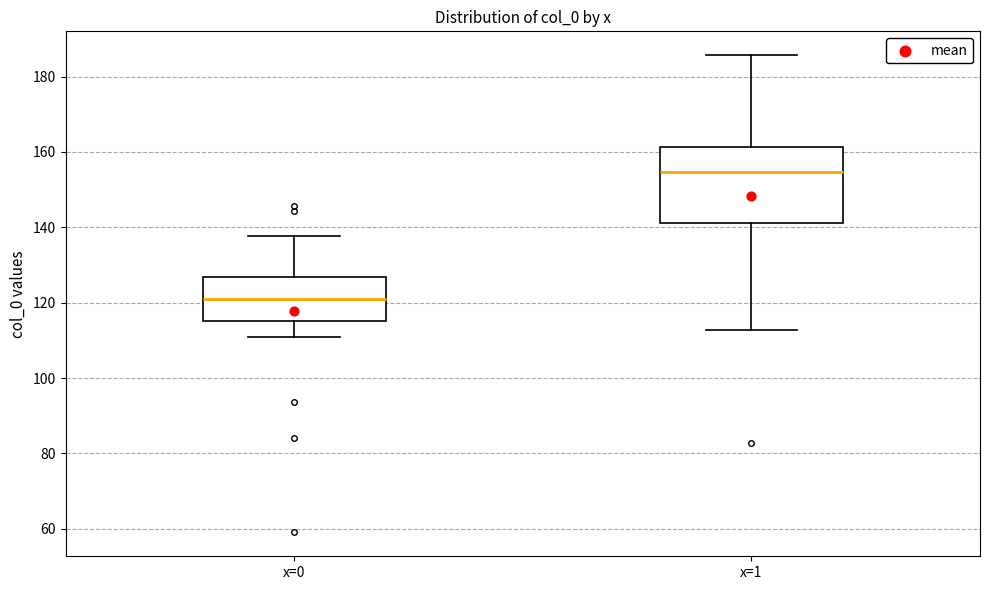

Comparing the boxes themselves (not the whiskers), which one is the tallest?

x=1